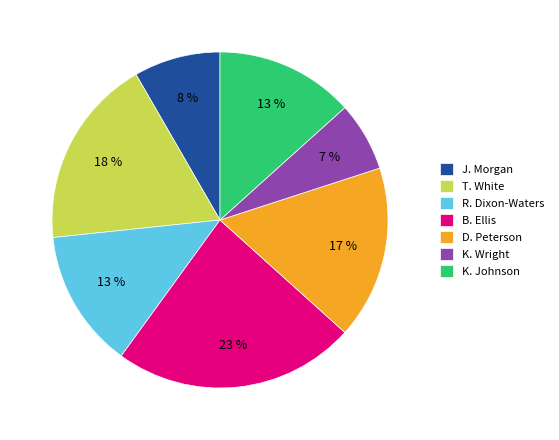

Does K. Wright represent more than half of the total?

No